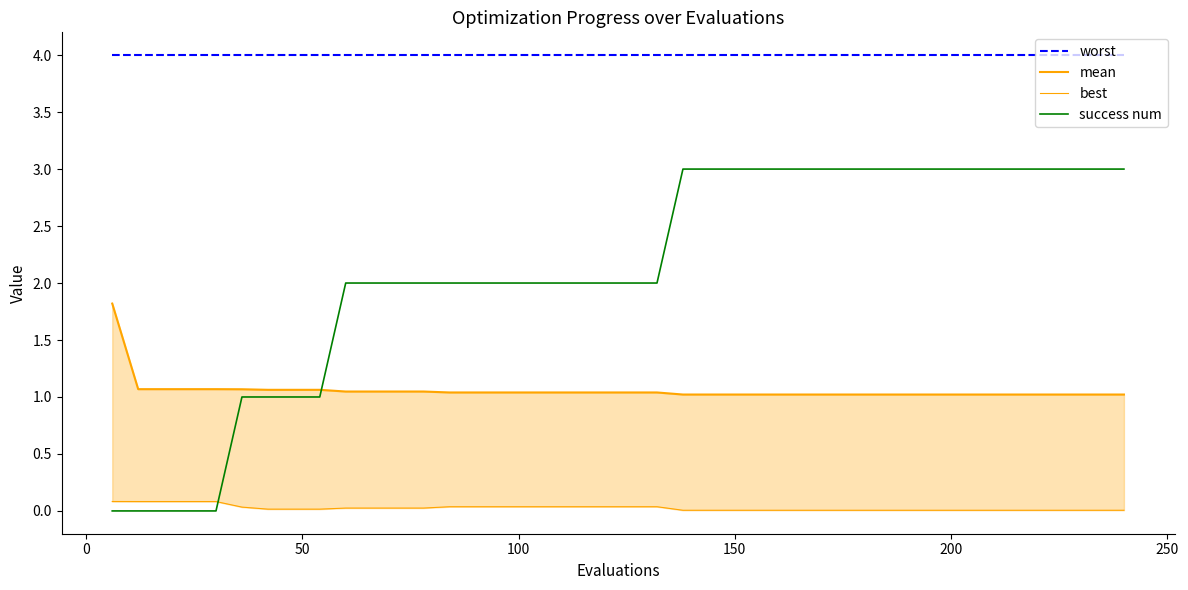

At how many categories does at least one series exceed 0?

40